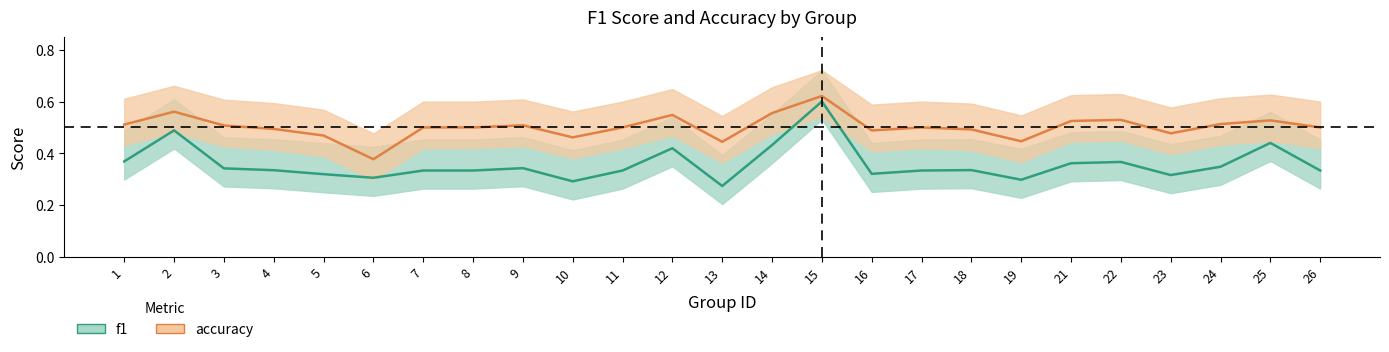

What is the highest value of the accuracy series?

0.6